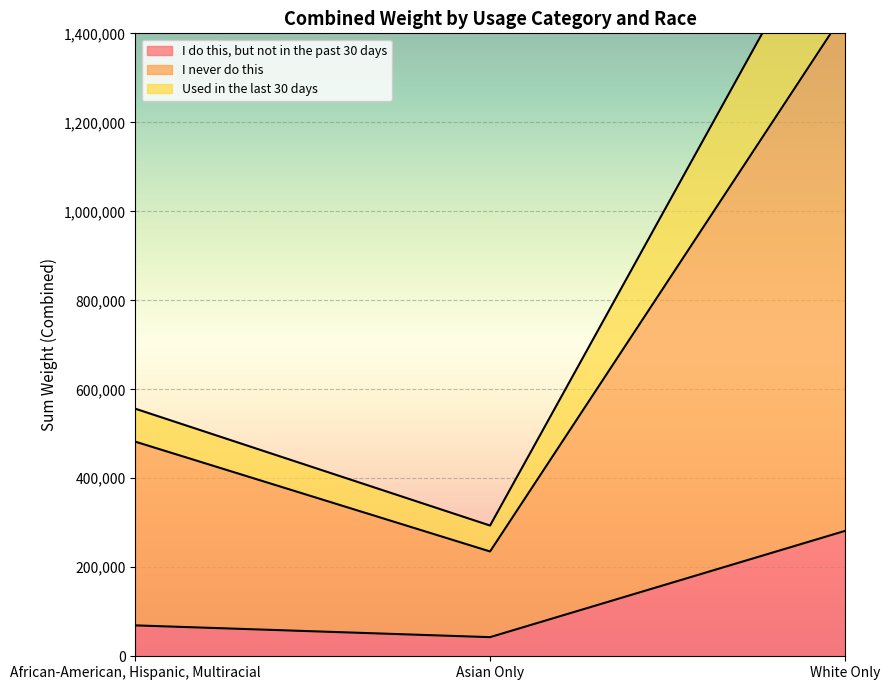

Is the value of Used in the last 30 days at White Only greater than the value of I do this, but not in the past 30 days at Asian Only?

Yes